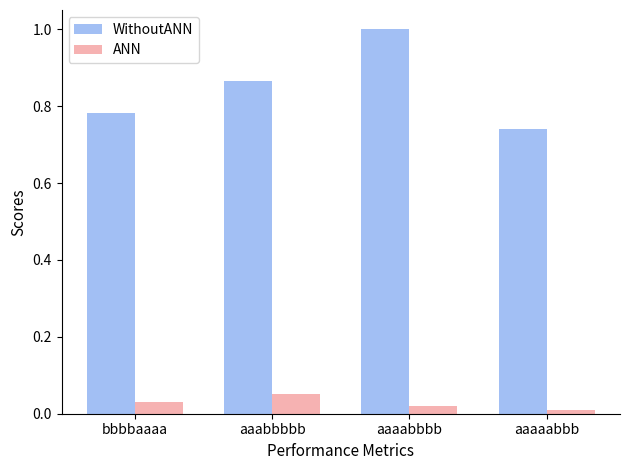

Rank the categories by ANN value from lowest to highest.

aaaaabbb, aaaabbbb, bbbbaaaa, aaabbbbb